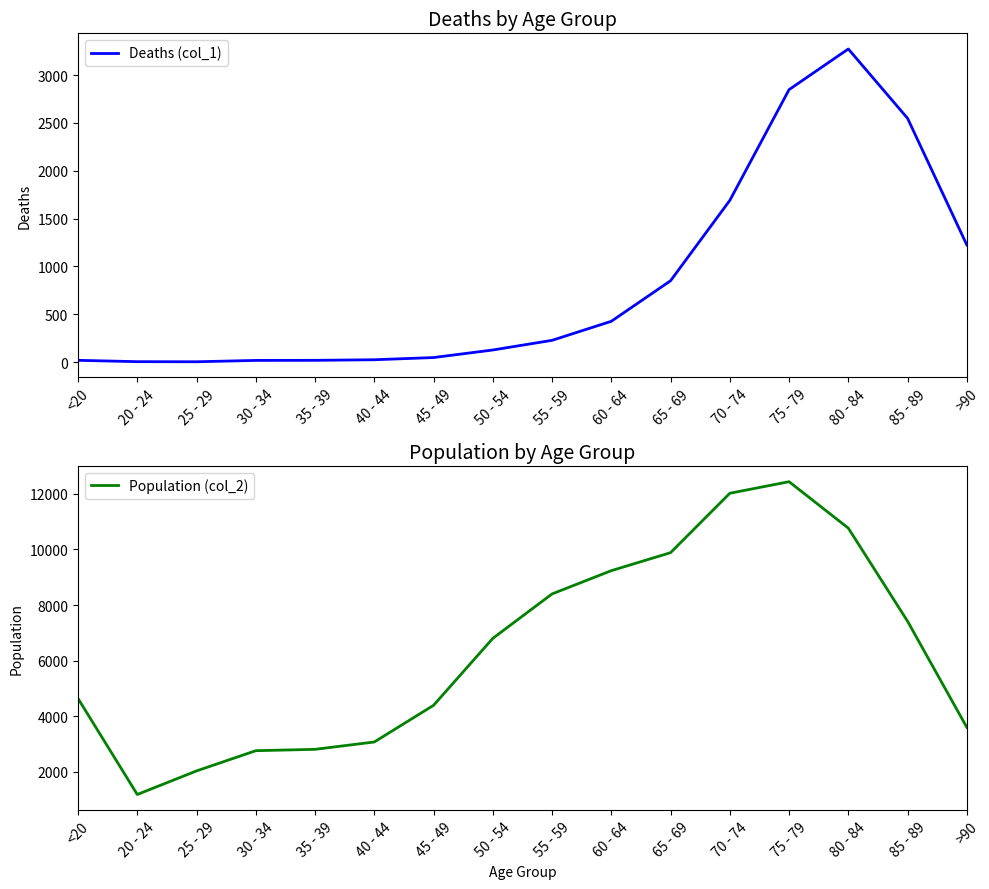

Reading left to right, transcribe all the data shown in this chart.

Deaths (col_1): <20=18	20 - 24=4	25 - 29=3	30 - 34=17	35 - 39=18	40 - 44=24	45 - 49=47	50 - 54=126	55 - 59=227	60 - 64=426	65 - 69=850	70 - 74=1690	75 - 79=2848	80 - 84=3273	85 - 89=2548	>90=1224
Population (col_2): <20=4641	20 - 24=1191	25 - 29=2038	30 - 34=2765	35 - 39=2814	40 - 44=3078	45 - 49=4396	50 - 54=6803	55 - 59=8400	60 - 64=9236	65 - 69=9883	70 - 74=12018	75 - 79=12434	80 - 84=10764	85 - 89=7417	>90=3604